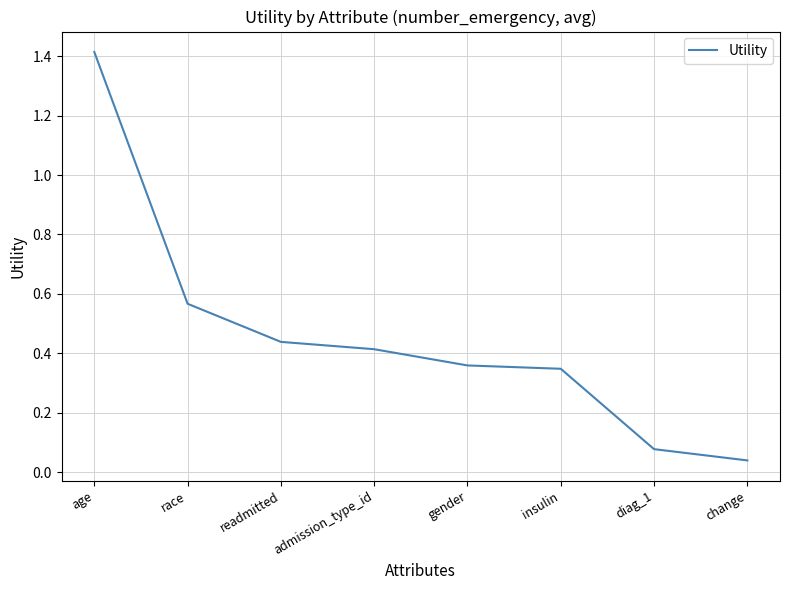

Does the chart have visible grid lines?

Yes